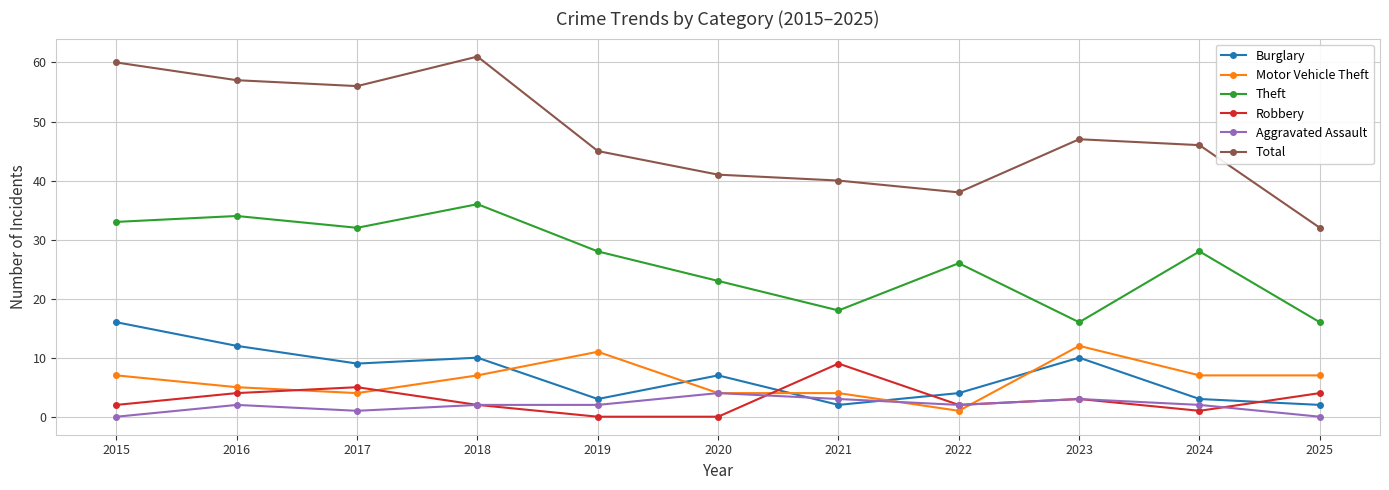

Reading right to left, extract all data points from this chart.

Burglary: 2025=2	2024=3	2023=10	2022=4	2021=2	2020=7	2019=3	2018=10	2017=9	2016=12	2015=16
Motor Vehicle Theft: 2025=7	2024=7	2023=12	2022=1	2021=4	2020=4	2019=11	2018=7	2017=4	2016=5	2015=7
Theft: 2025=16	2024=28	2023=16	2022=26	2021=18	2020=23	2019=28	2018=36	2017=32	2016=34	2015=33
Robbery: 2025=4	2024=1	2023=3	2022=2	2021=9	2020=0	2019=0	2018=2	2017=5	2016=4	2015=2
Aggravated Assault: 2025=0	2024=2	2023=3	2022=2	2021=3	2020=4	2019=2	2018=2	2017=1	2016=2	2015=0
Total: 2025=32	2024=46	2023=47	2022=38	2021=40	2020=41	2019=45	2018=61	2017=56	2016=57	2015=60